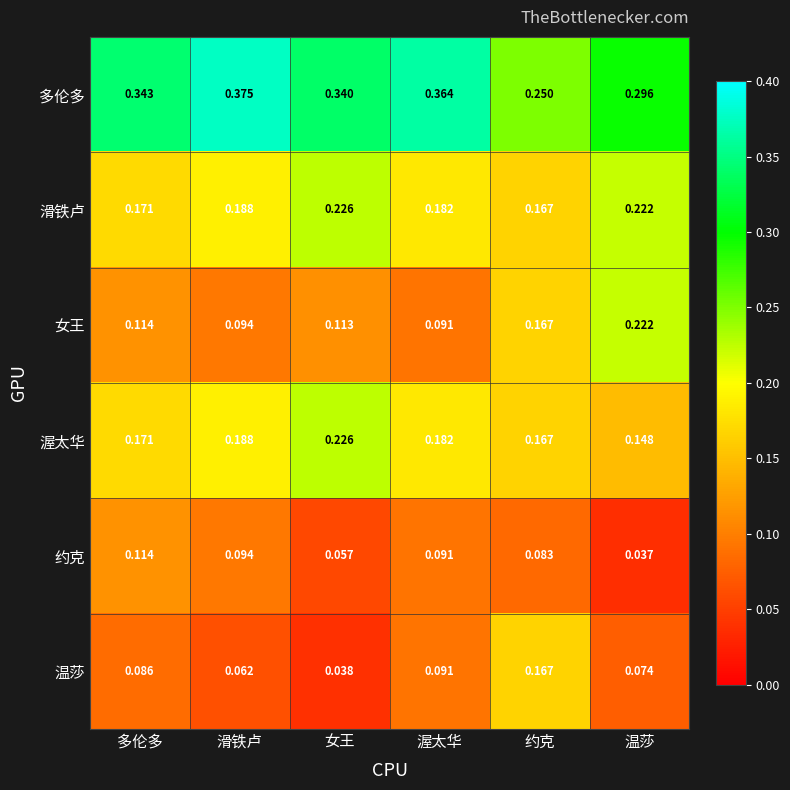

At how many categories does at least one series exceed 0?

6